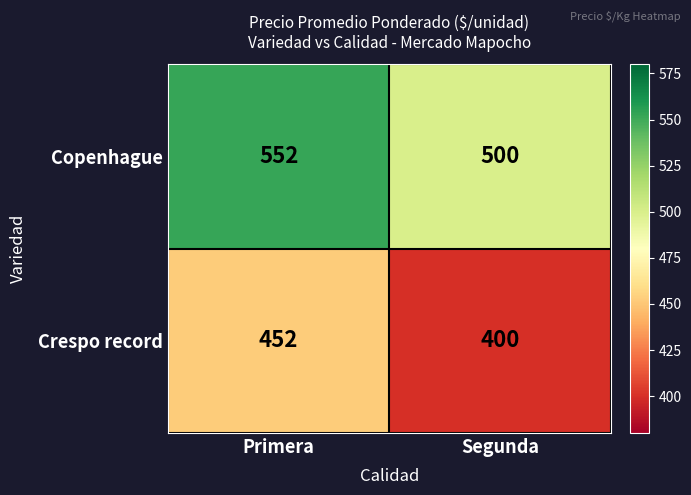

At which category does the chart reach its peak across all series?

Primera